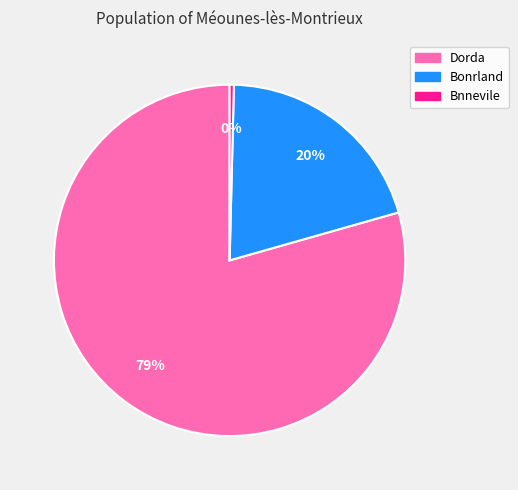

To the nearest percent, what is the average slice percentage?

33%